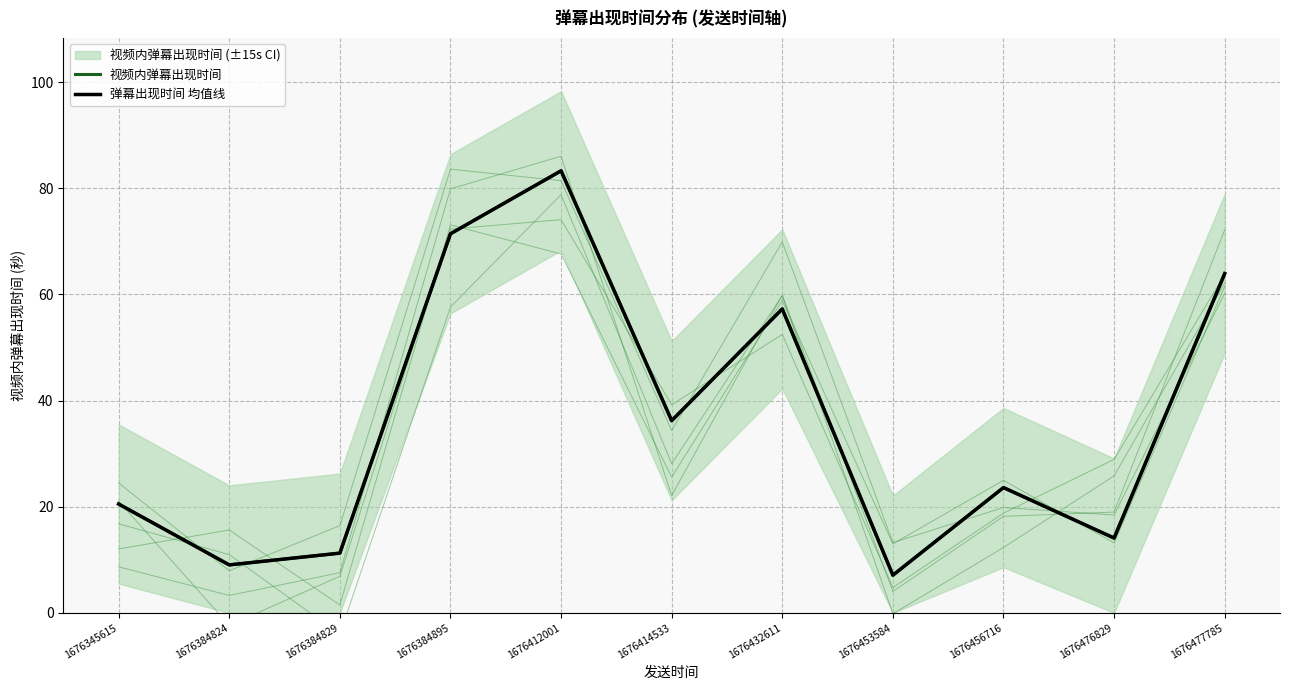

True or false: 视频内弹幕出现时间 and 弹幕出现时间 均值线 intersect in this chart.

False